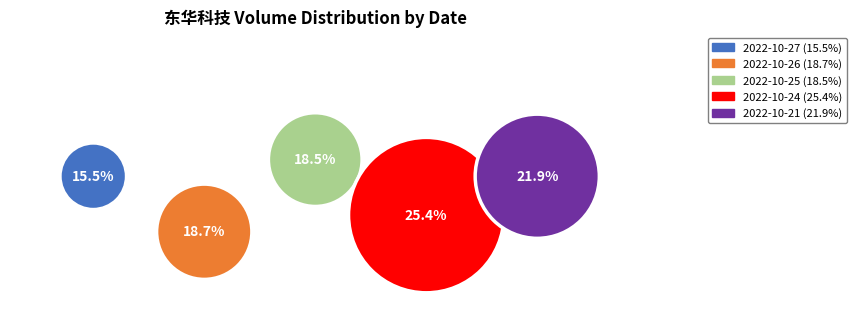

Does 2022-10-25 represent more than half of the total?

No